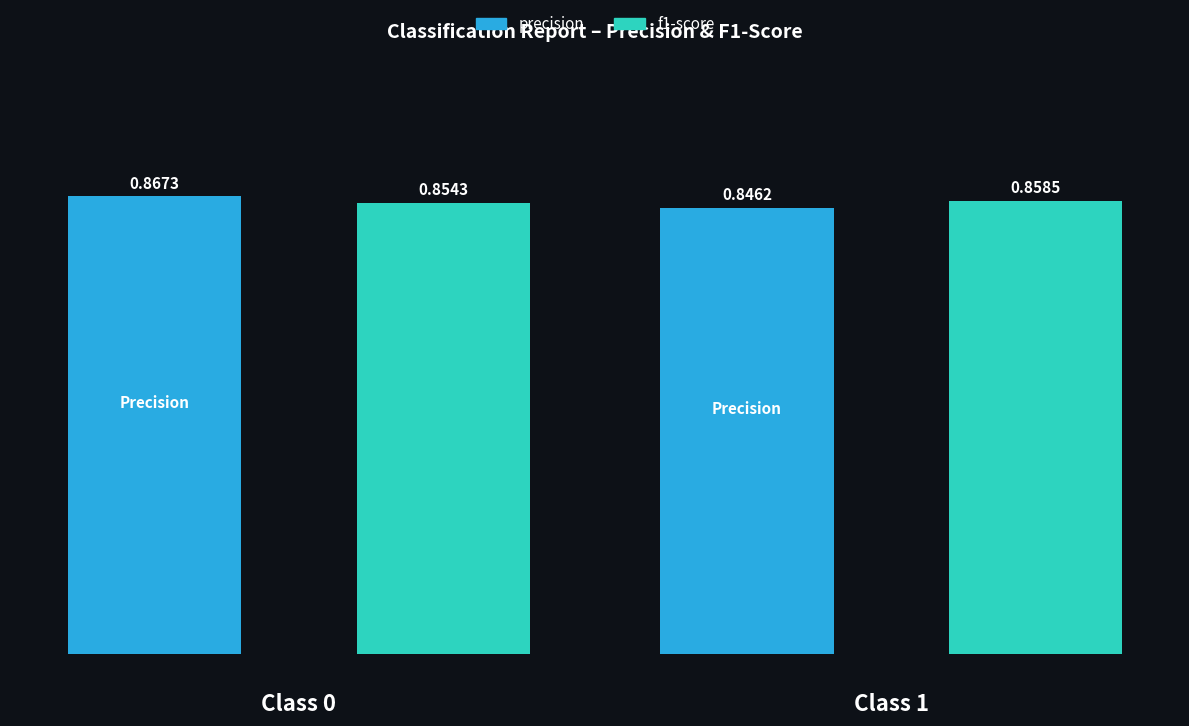

The precision series shows 0.8 at 1. True or false?

True